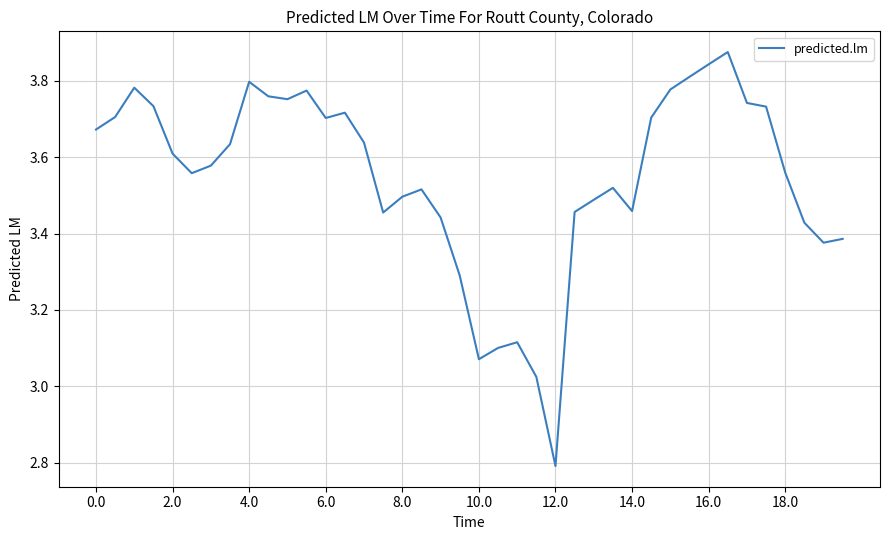

What is the difference between the maximum and minimum values?

1.1